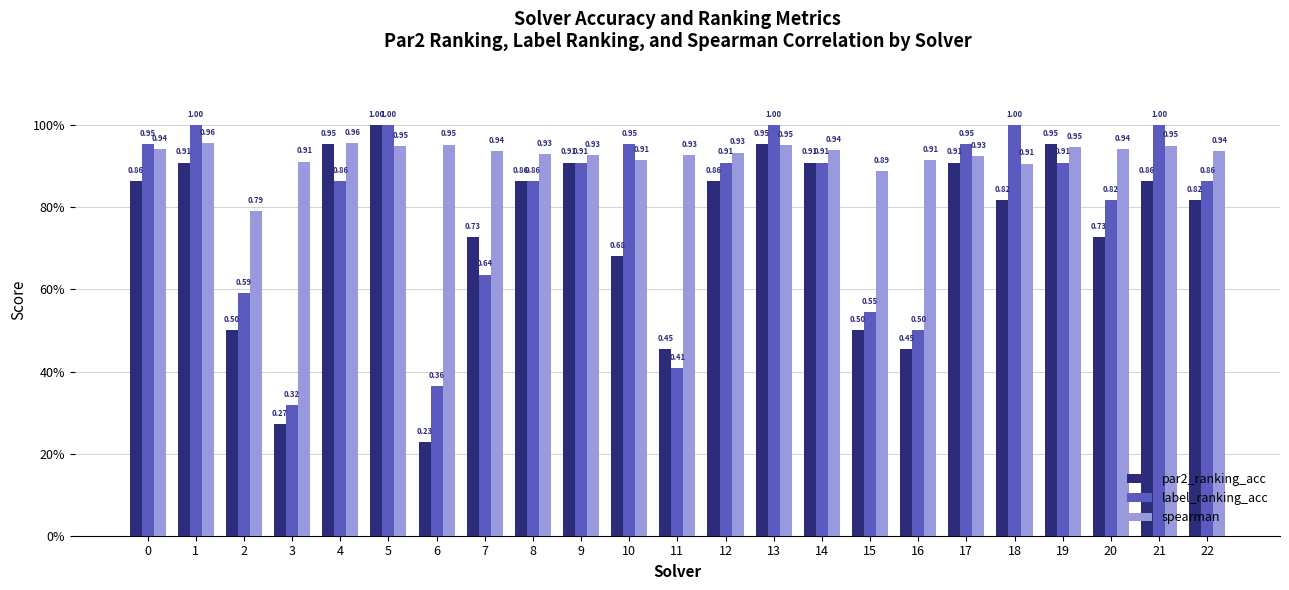

True or false: spearman has a value of 0.6 at 22.

False